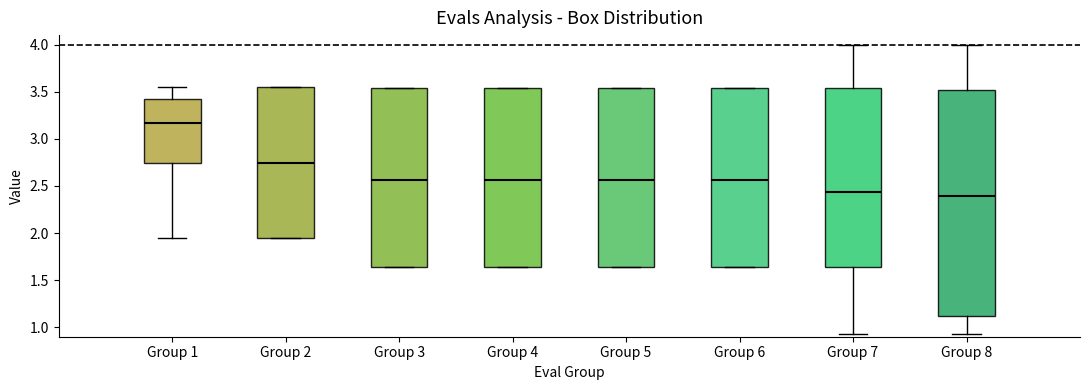

Where is the upper edge of the box for Group 6 on the y-axis? The values are not printed on the chart, so give them approximately, as read against the axis.

3.55